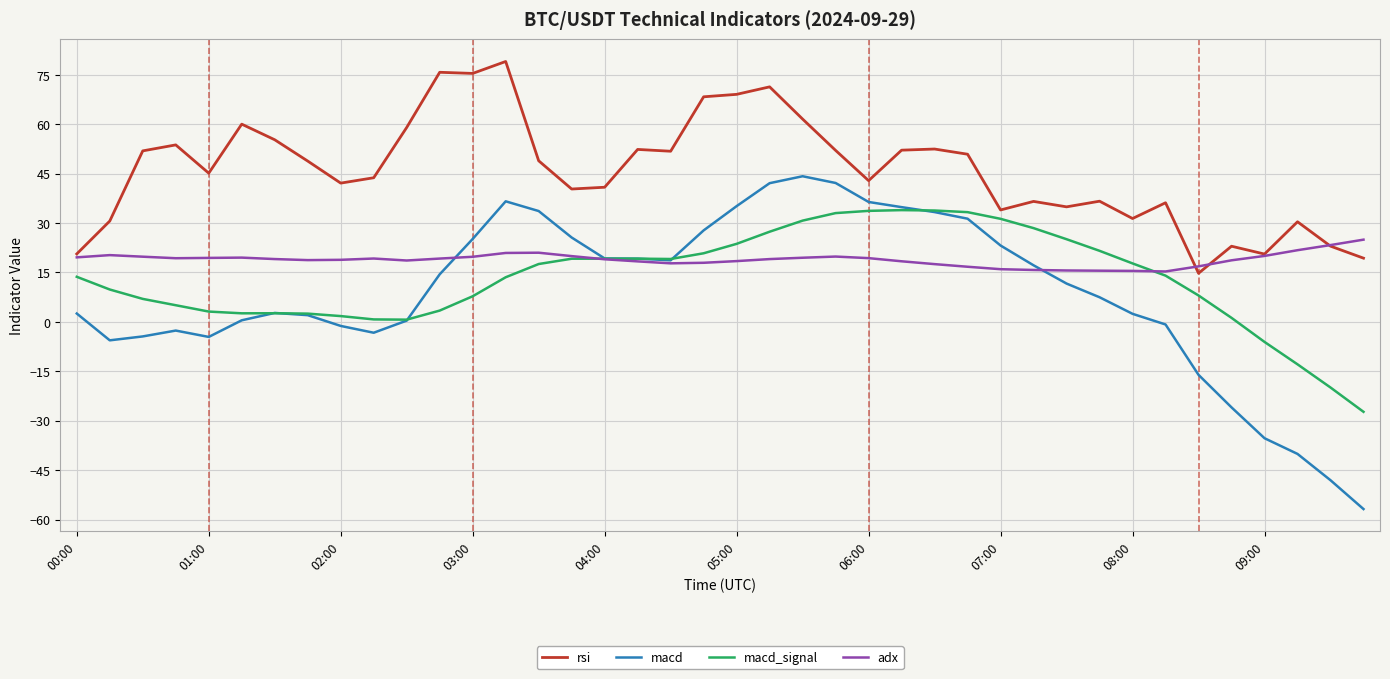

True or false: rsi and macd intersect in this chart.

False